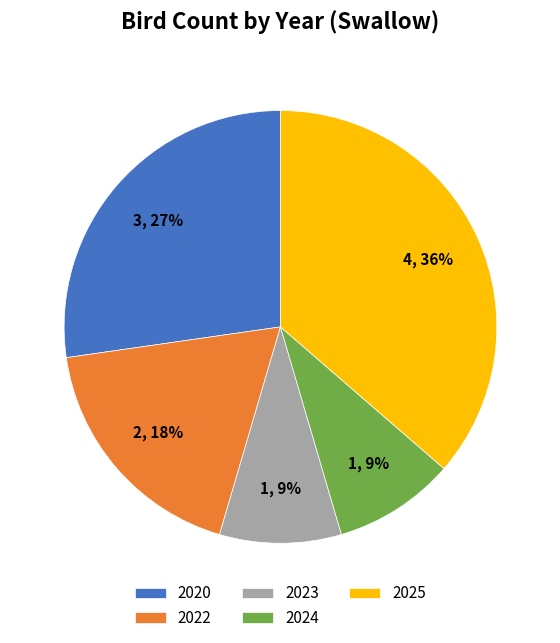

The 2024 slice represents 9% of the pie. True or false?

True